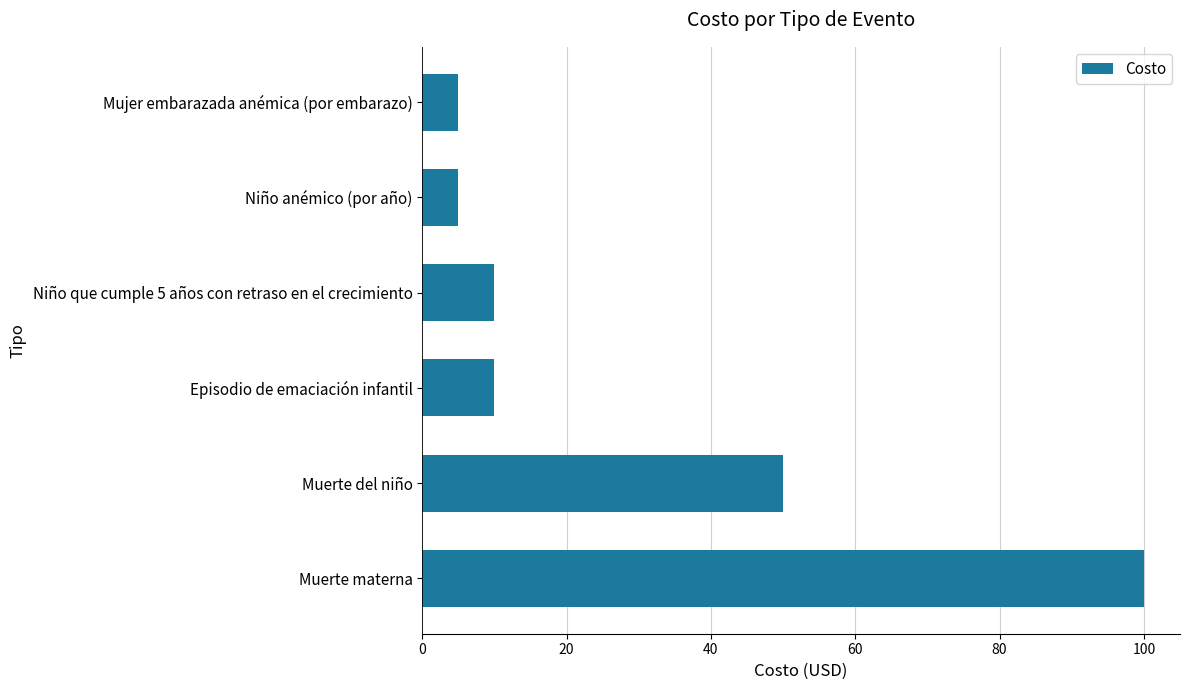

What is the difference between the second highest and minimum values?

45